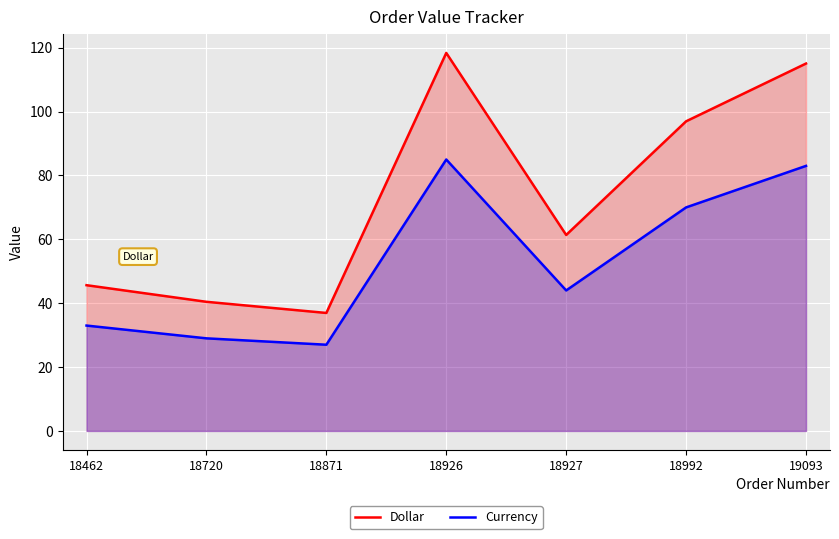

Reading left to right, list all the values displayed in this chart.

Dollar: 18462=45.6	18720=40.4	18871=37.0	18926=118.4	18927=61.4	18992=97.0	19093=115.0
Currency: 18462=33.0	18720=29.0	18871=27.0	18926=85.0	18927=44.0	18992=70.0	19093=83.0